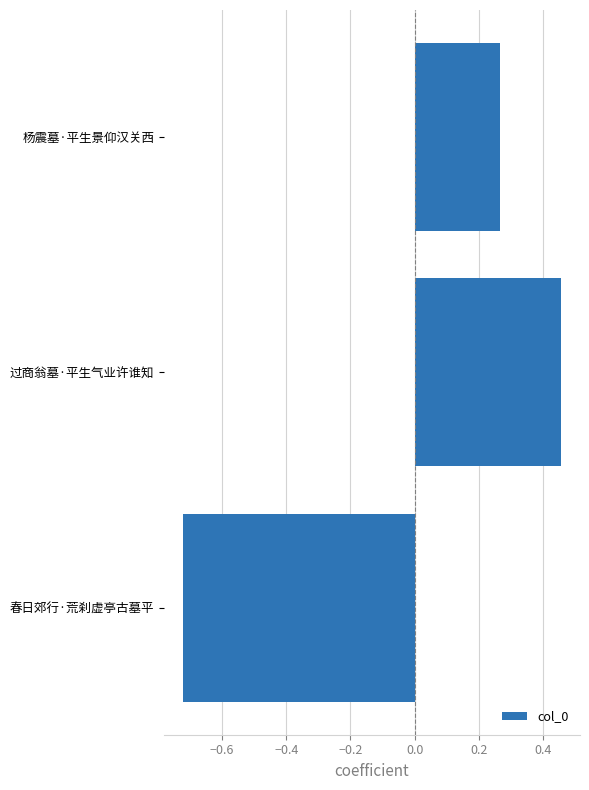

How many values are between 0 and 1?

2